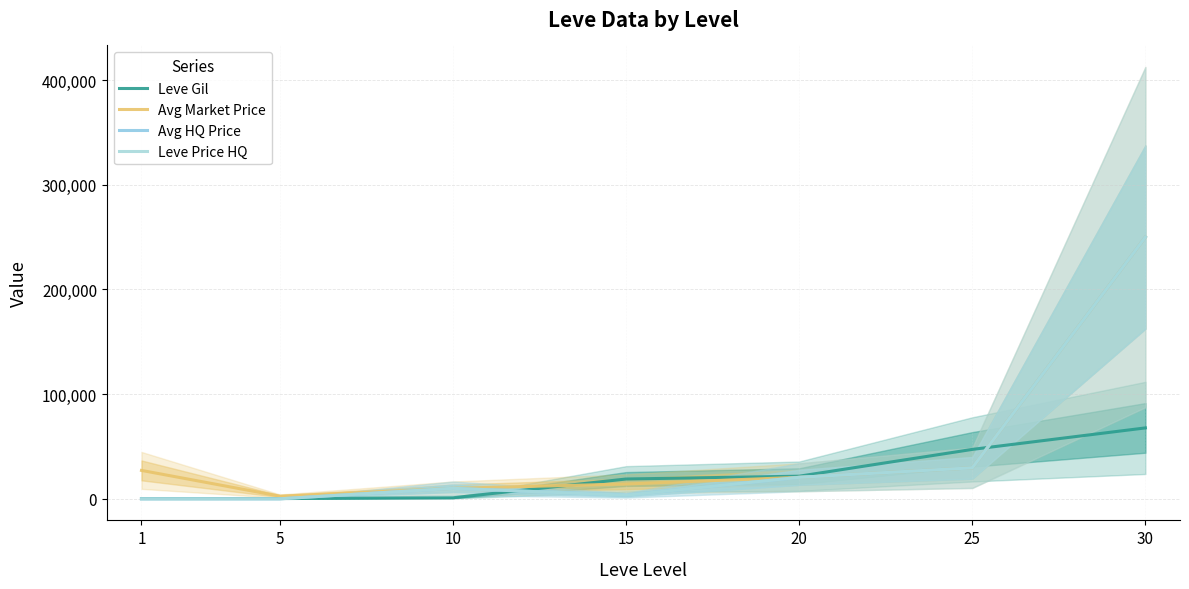

The Avg HQ Price series shows 6987 at 20. True or false?

False